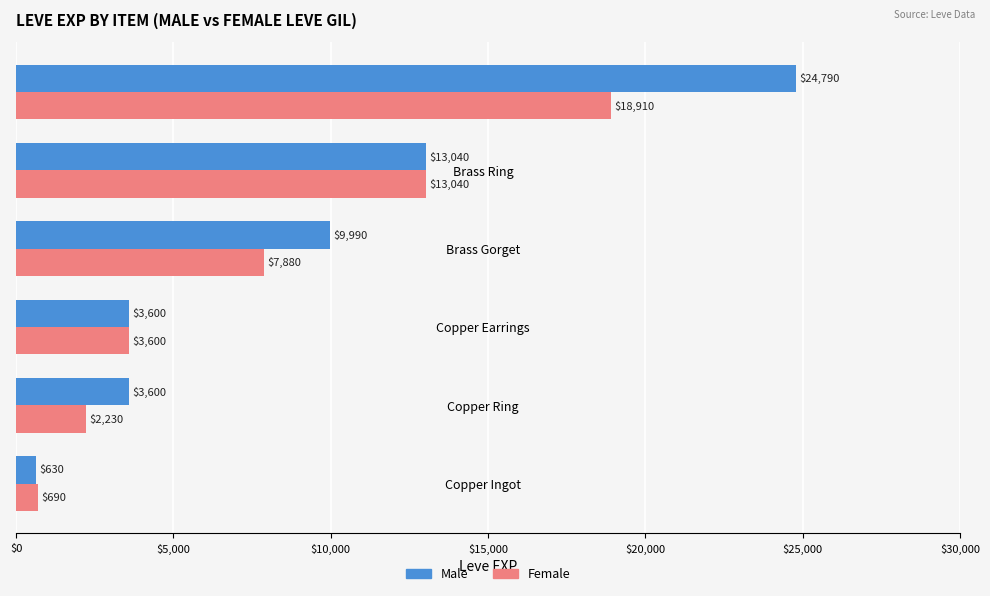

Which label corresponds to the largest value in the chart?

Brass Circlet (Sunstone)